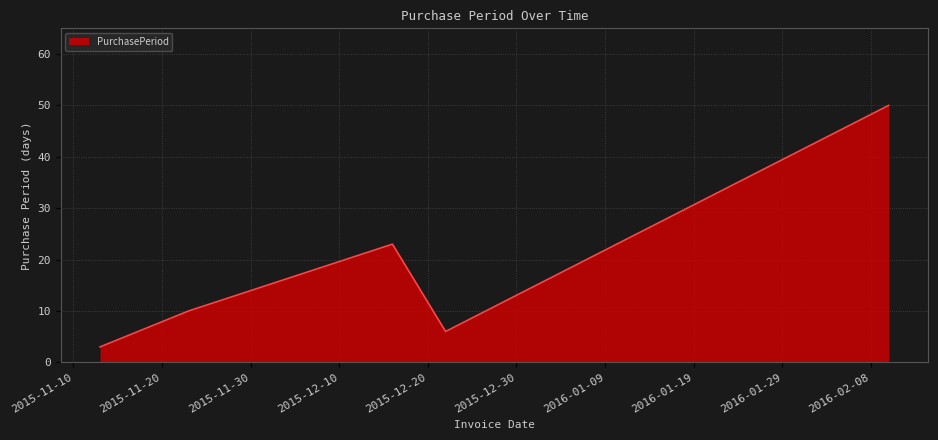

What is the difference between the maximum and minimum values?

47